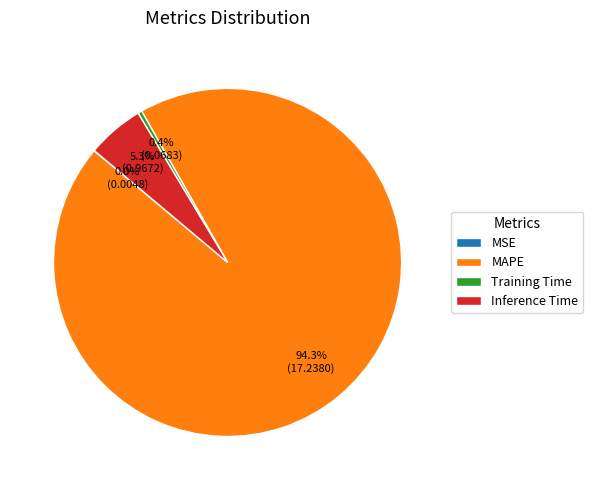

Which has a higher value, MAPE or Inference Time?

MAPE